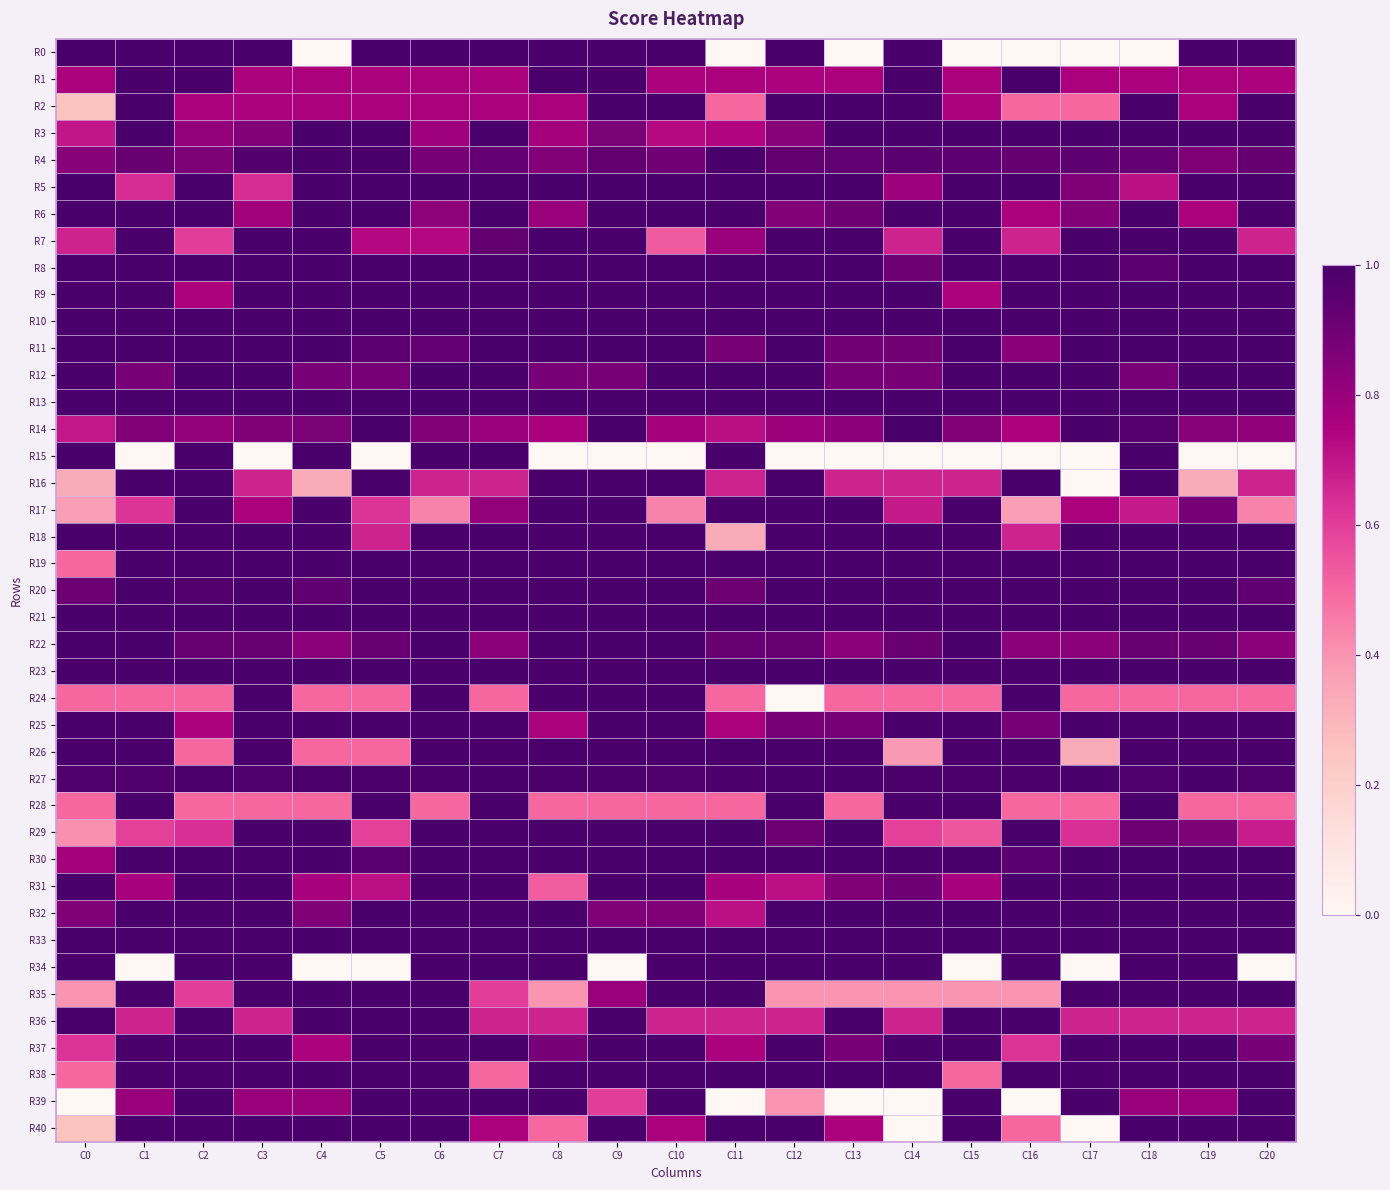

Which series has the widest spread of values?

R0